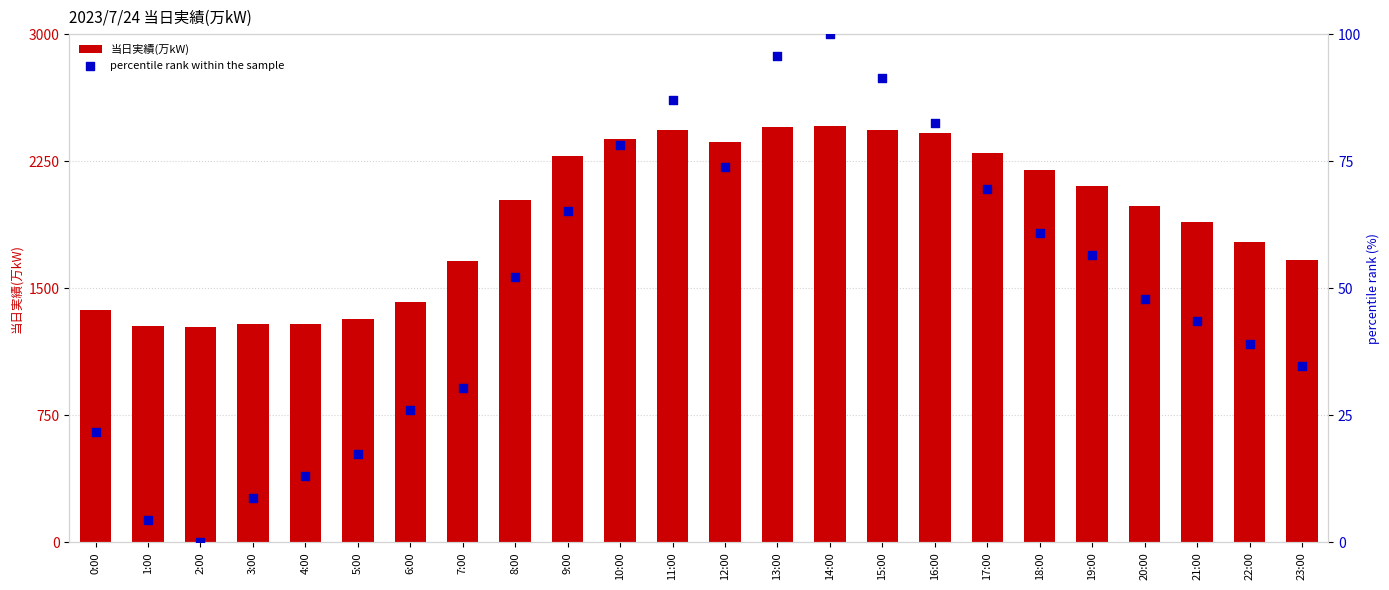

What are all the series names shown in the legend?

当日実績(万kW), percentile rank within the sample